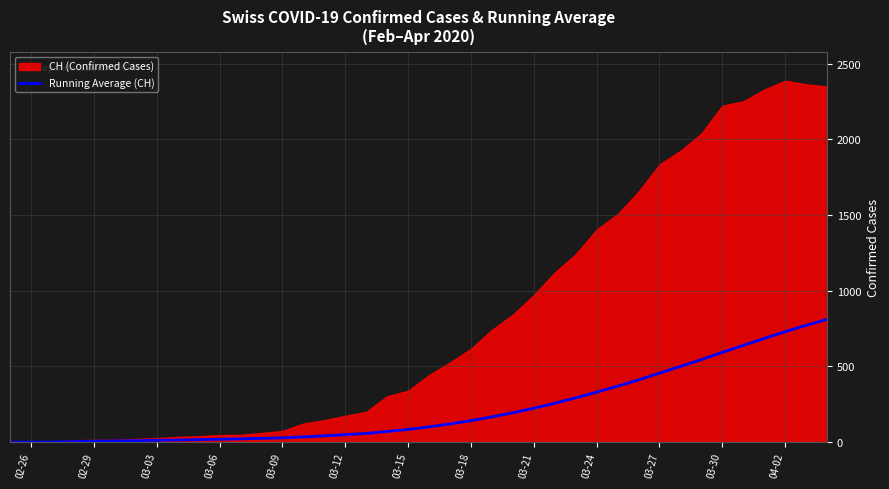

What is the maximum value for Running Average (CH)?

811.1